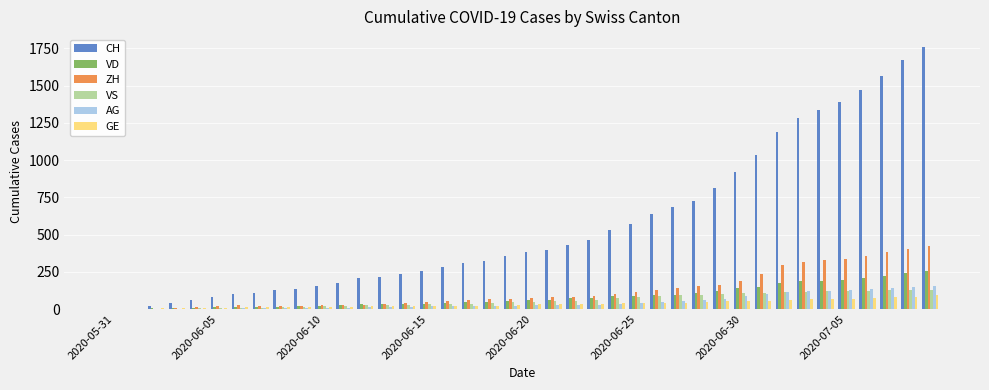

Which series has the largest total across all categories?

CH